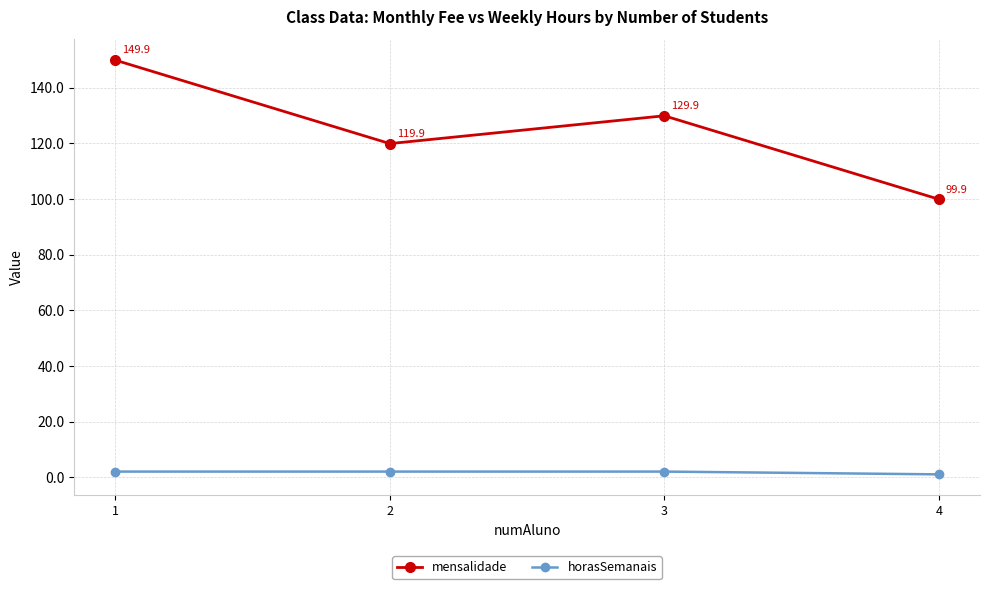

How many categories are shown in the chart?

4